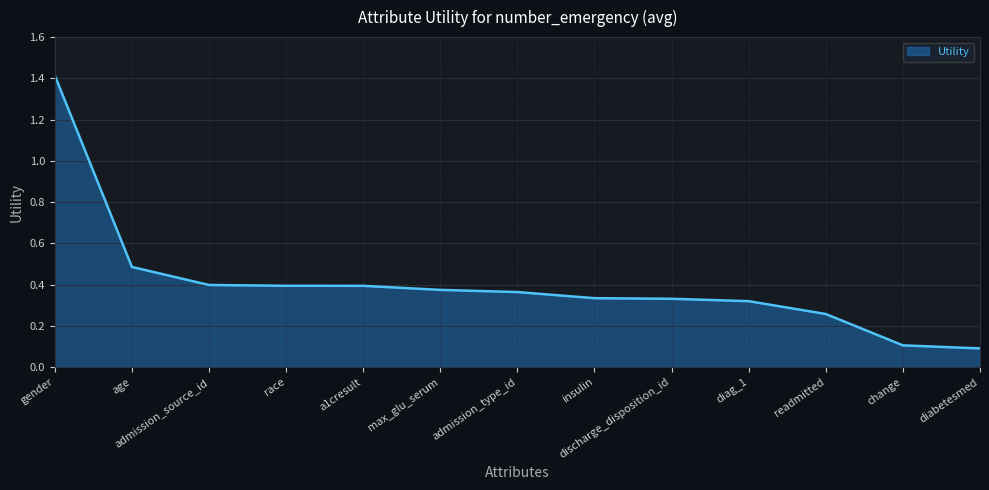

Which has a higher value, age or discharge_disposition_id?

age